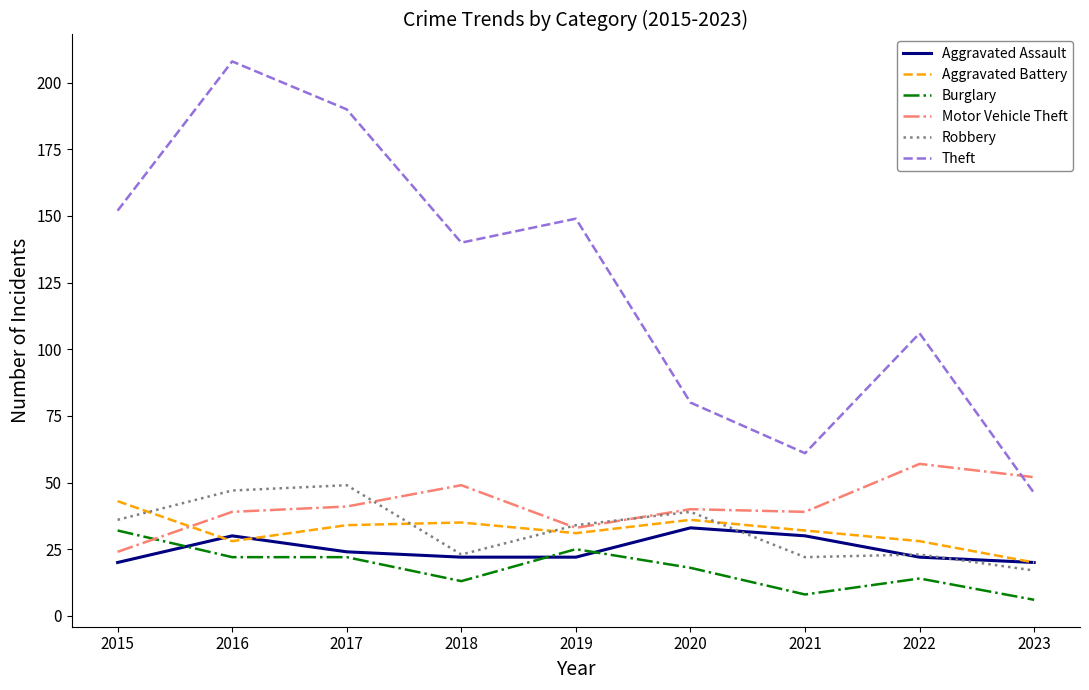

Read the Theft value at 2017, to the nearest 10.

190